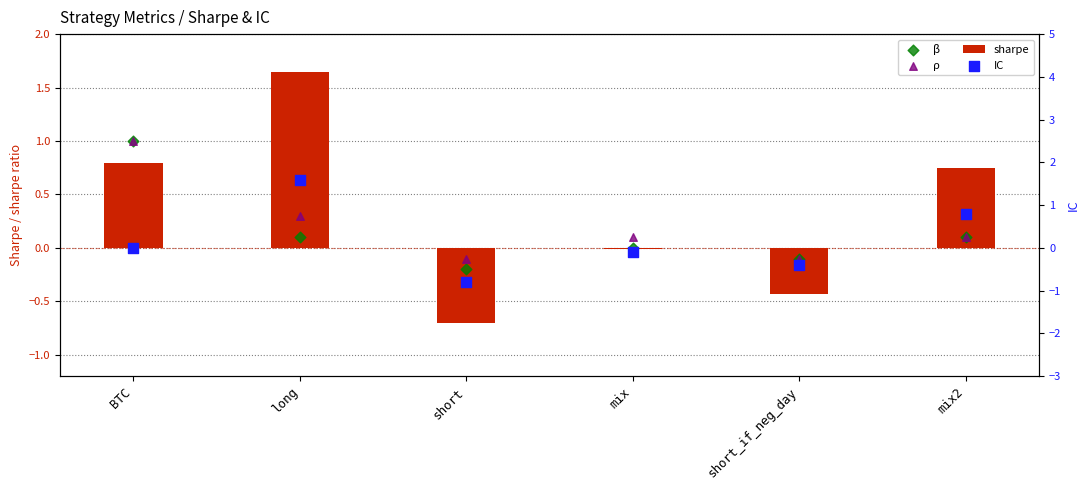

What is the total value across all series at short_if_neg_day?

-1.0